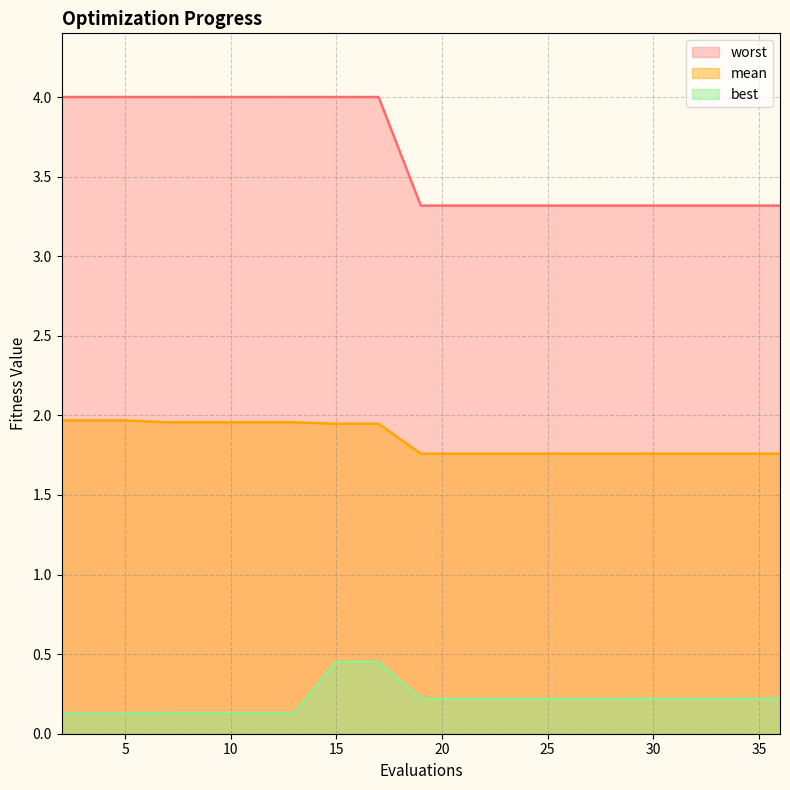

Rank the series by their average value, from highest to lowest.

worst, mean, best